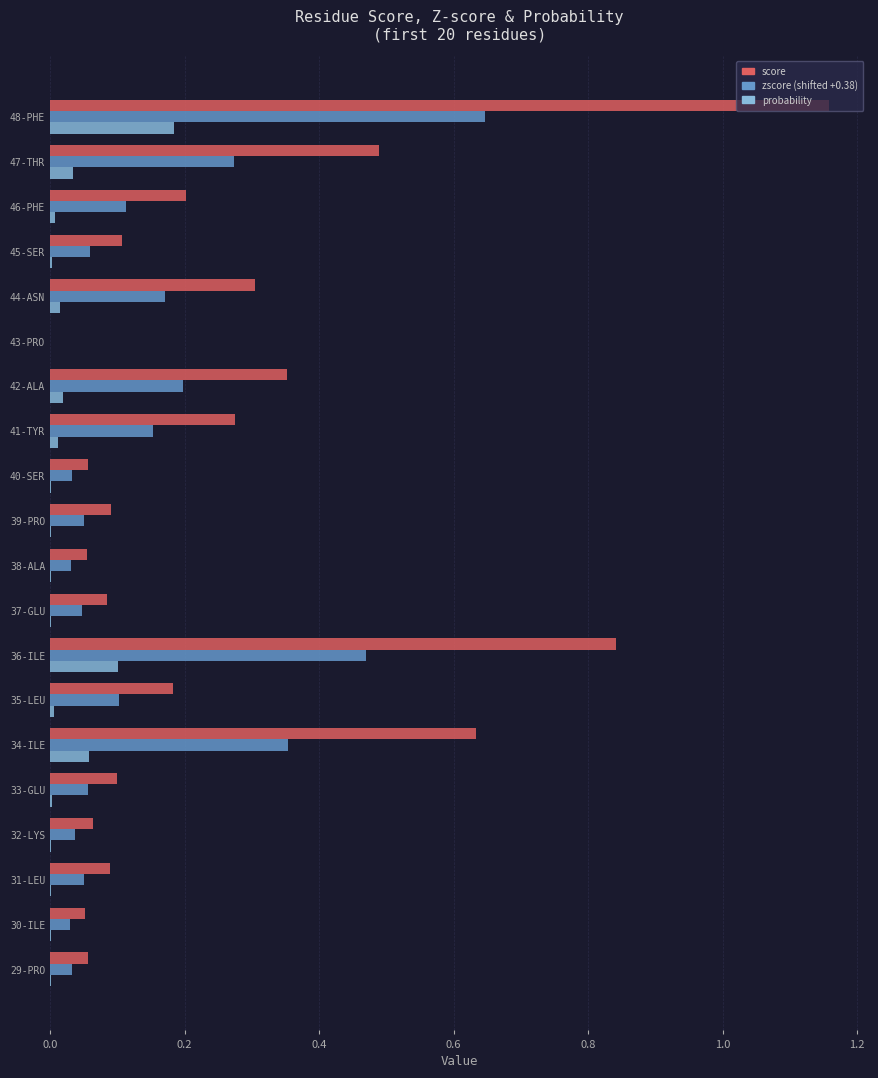

At which category does the chart reach its peak across all series?

48-PHE